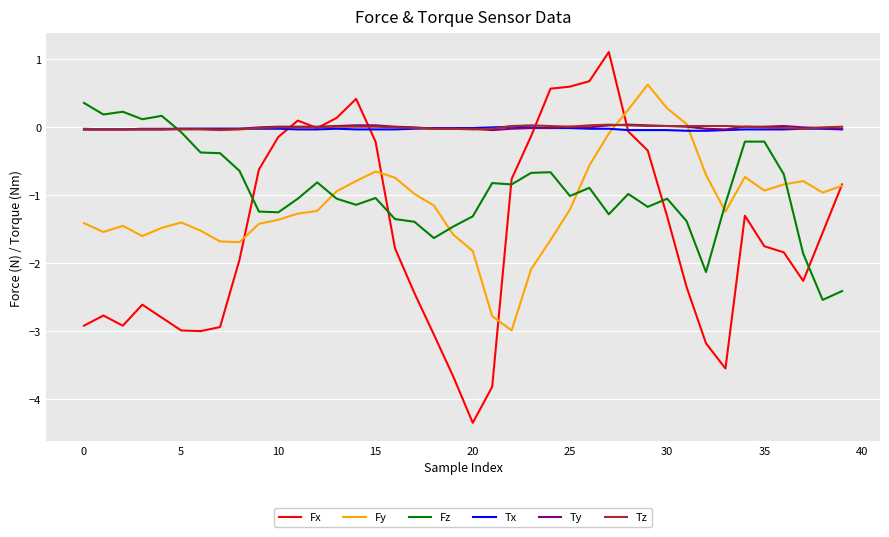

What is the greatest value displayed?

1.1